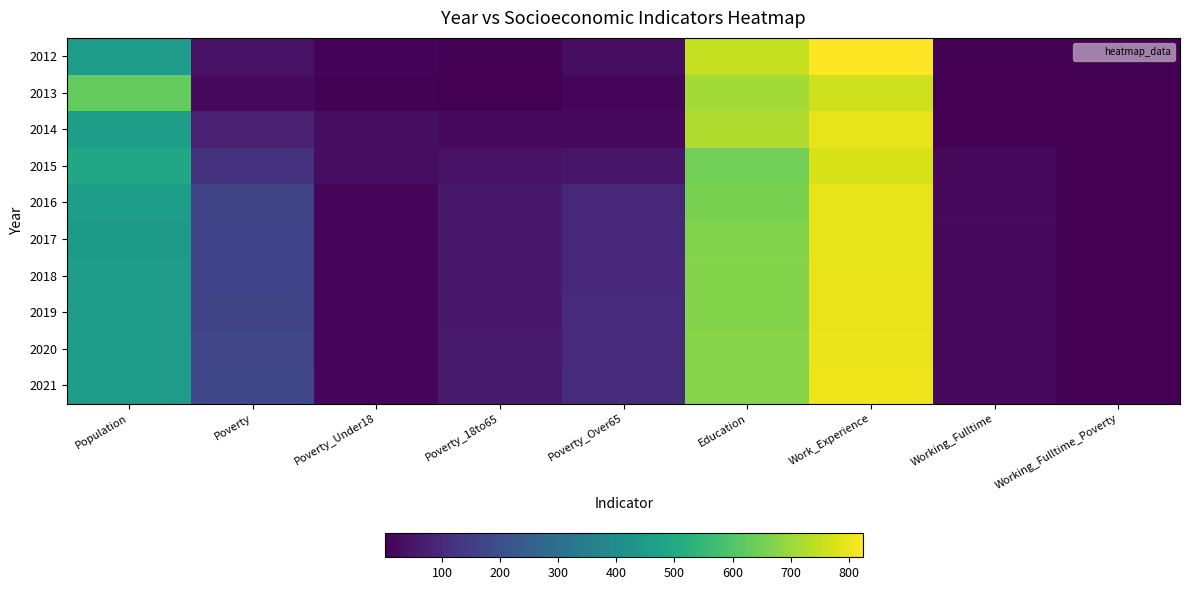

Reading right to left, transcribe all the data shown in this chart.

2012: Working_Fulltime_Poverty=1	Working_Fulltime=1	Work_Experience=824	Education=752	Poverty_Over65=30	Poverty_18to65=1	Poverty_Under18=10	Poverty=41	Population=457
2013: Working_Fulltime_Poverty=1	Working_Fulltime=1	Work_Experience=764	Education=710	Poverty_Over65=15	Poverty_18to65=1	Poverty_Under18=6	Poverty=22	Population=629
2014: Working_Fulltime_Poverty=1	Working_Fulltime=1	Work_Experience=795	Education=727	Poverty_Over65=23	Poverty_18to65=21	Poverty_Under18=32	Poverty=78	Population=459
2015: Working_Fulltime_Poverty=1	Working_Fulltime=22	Work_Experience=774	Education=649	Poverty_Over65=48	Poverty_18to65=42	Poverty_Under18=32	Poverty=122	Population=496
2016: Working_Fulltime_Poverty=1	Working_Fulltime=21	Work_Experience=792	Education=657	Poverty_Over65=93	Poverty_18to65=58	Poverty_Under18=17	Poverty=170	Population=458
2017: Working_Fulltime_Poverty=1	Working_Fulltime=19	Work_Experience=795	Education=669	Poverty_Over65=93	Poverty_18to65=56	Poverty_Under18=17	Poverty=166	Population=451
2018: Working_Fulltime_Poverty=1	Working_Fulltime=19	Work_Experience=796	Education=670	Poverty_Over65=95	Poverty_18to65=57	Poverty_Under18=17	Poverty=168	Population=453
2019: Working_Fulltime_Poverty=1	Working_Fulltime=20	Work_Experience=798	Education=672	Poverty_Over65=98	Poverty_18to65=58	Poverty_Under18=17	Poverty=170	Population=454
2020: Working_Fulltime_Poverty=1	Working_Fulltime=20	Work_Experience=800	Education=674	Poverty_Over65=101	Poverty_18to65=59	Poverty_Under18=17	Poverty=173	Population=455
2021: Working_Fulltime_Poverty=1	Working_Fulltime=21	Work_Experience=802	Education=676	Poverty_Over65=104	Poverty_18to65=60	Poverty_Under18=17	Poverty=175	Population=456